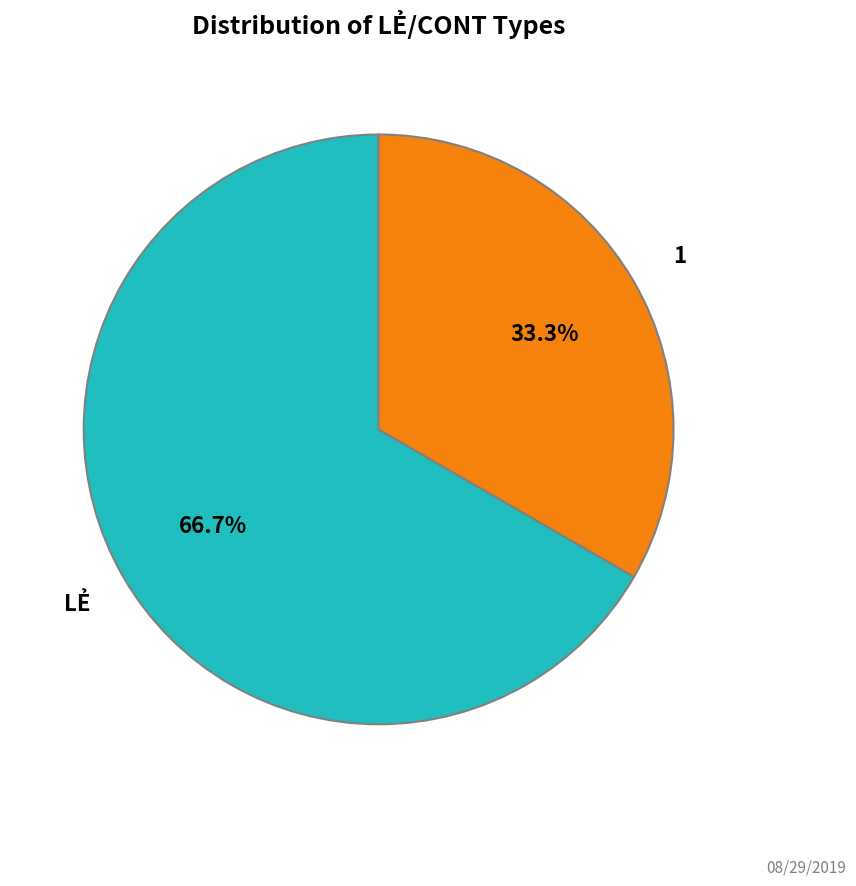

Is there any slice that represents more than half of the pie?

Yes